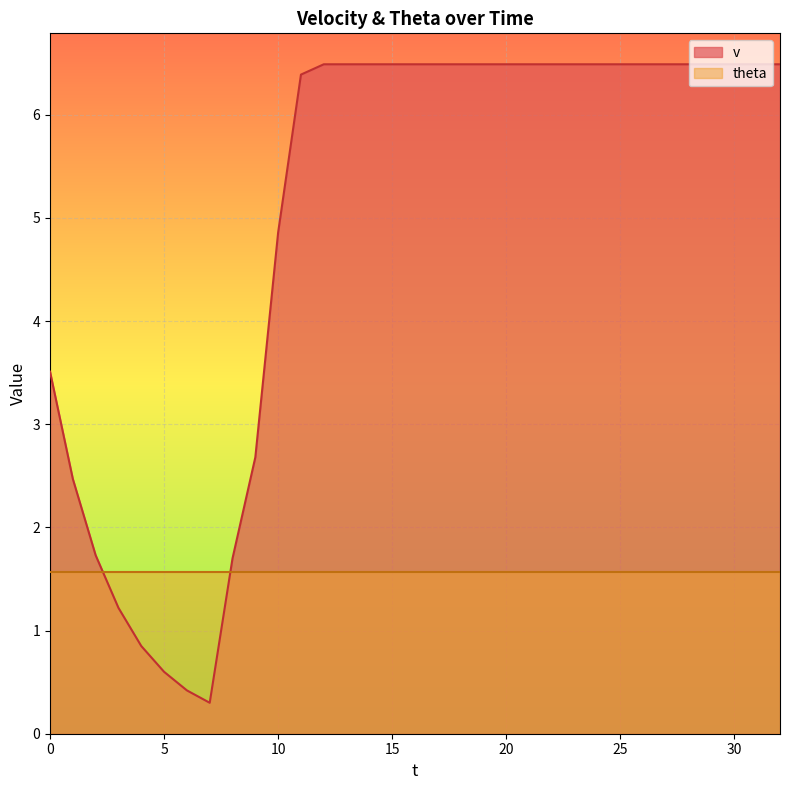

What value does the data have at 11?

6.4